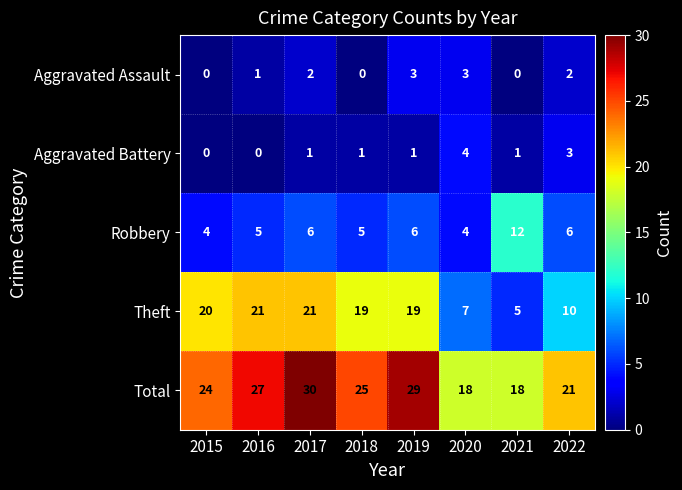

What value does the Robbery series have at 2016?

5